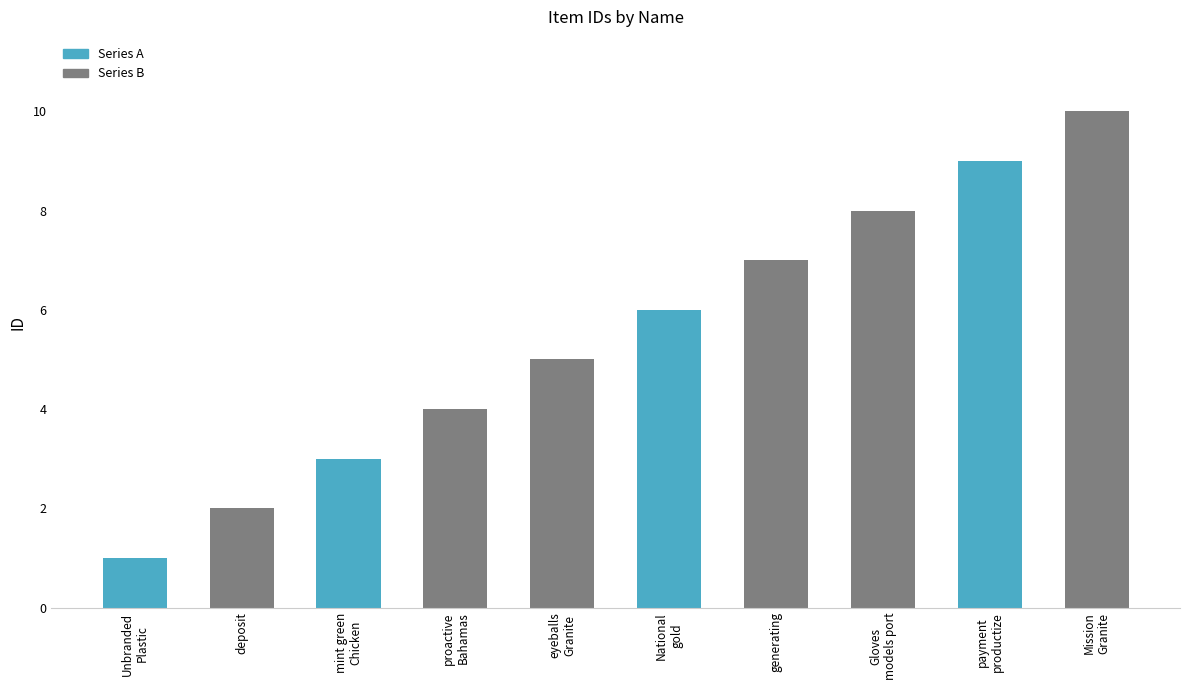

Reading left to right, list all the values displayed in this chart.

1	2	3	4	5	6	7	8	9	10